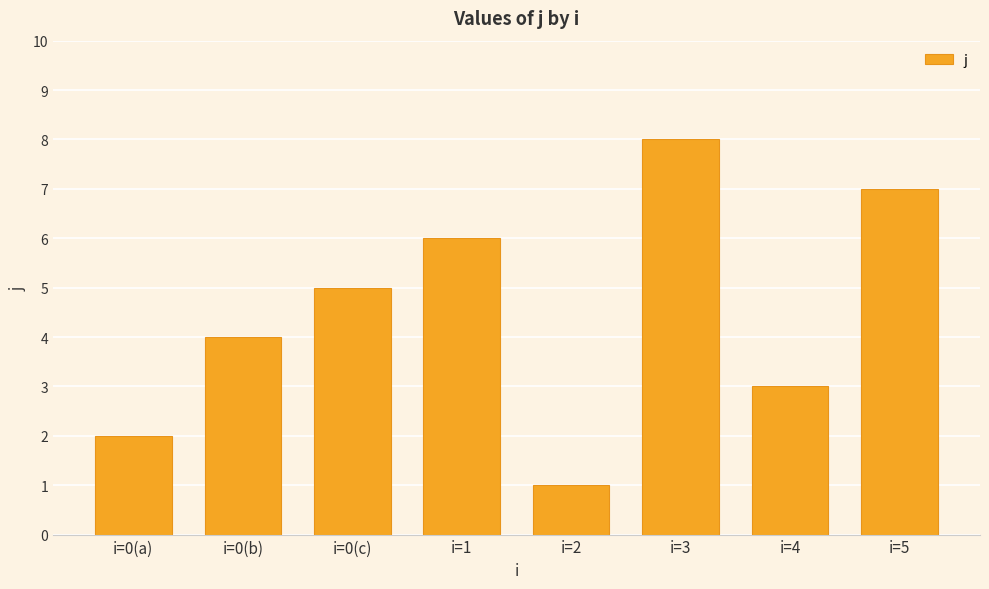

What is the change in value from i=0(a) to i=5?

+5